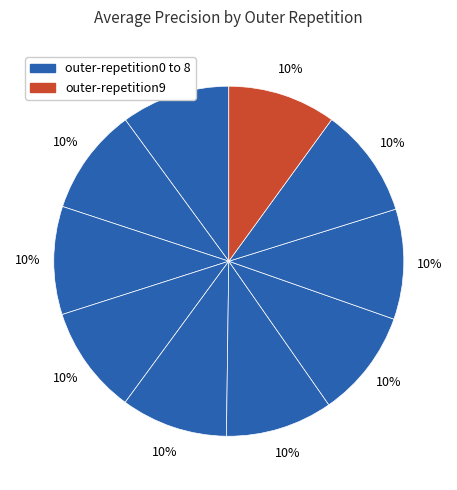

Is there a majority slice in this chart?

No